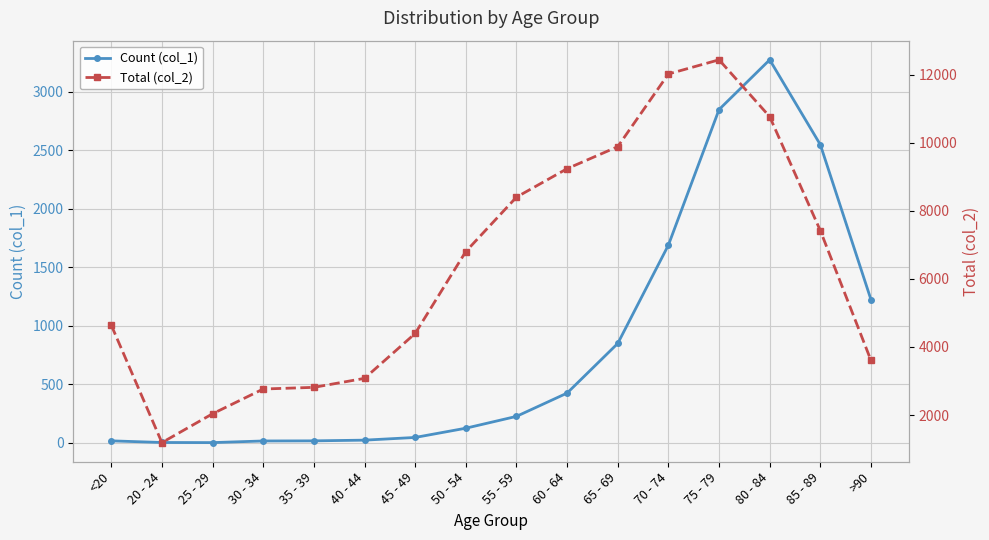

What is the smallest value displayed?

3